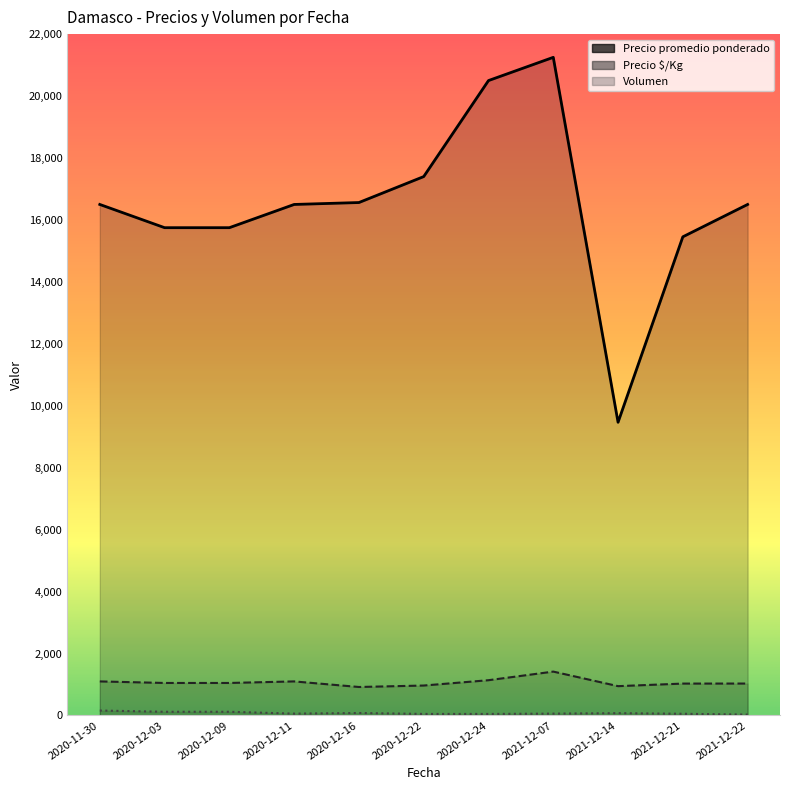

What is the difference between the highest and lowest values at 2021-12-22?

16470